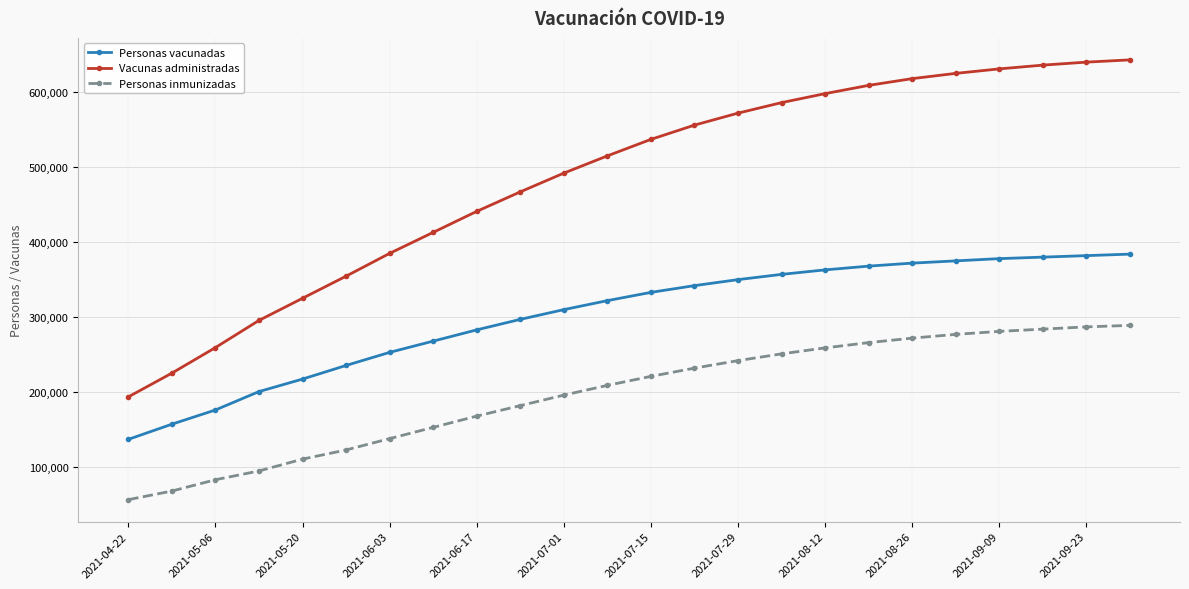

Which series has the widest spread of values?

Vacunas administradas